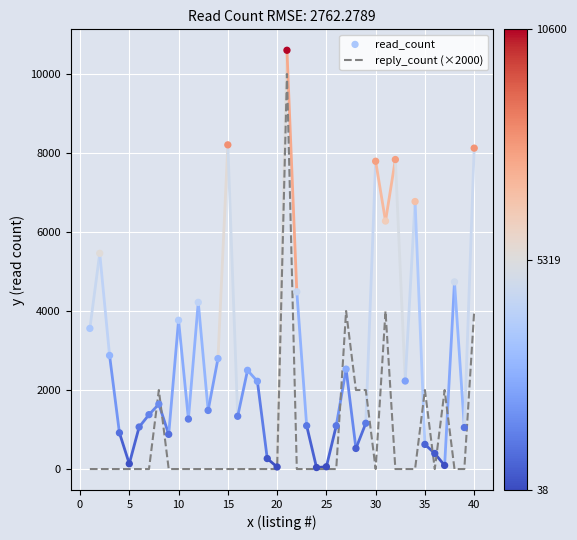

Is the value of reply_count (×2000) at 20 greater than the value of read_count at 37?

No